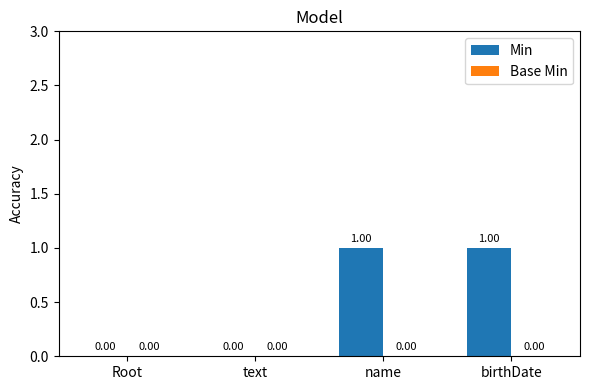

Between name and text, which is larger?

name